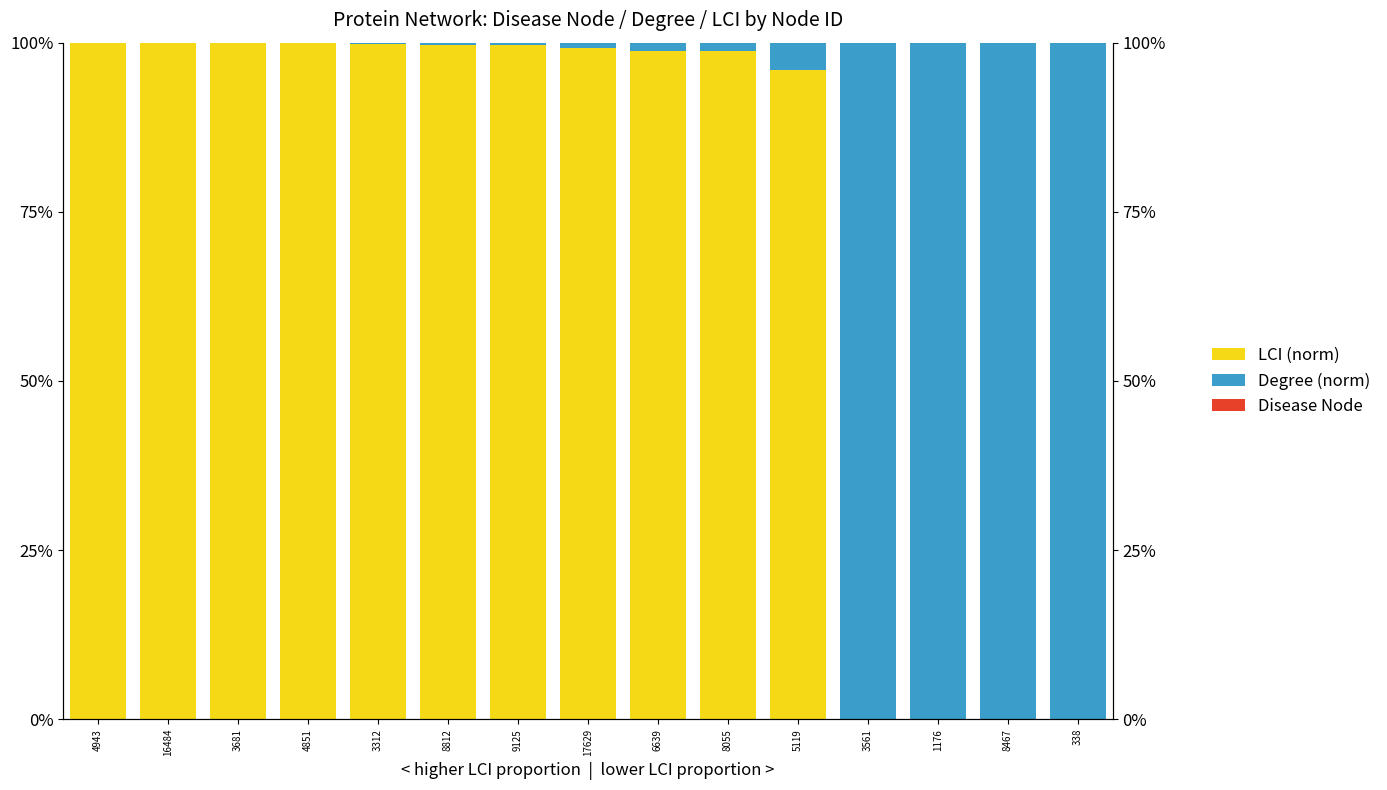

What is the label of the 1st bar from the right?

338